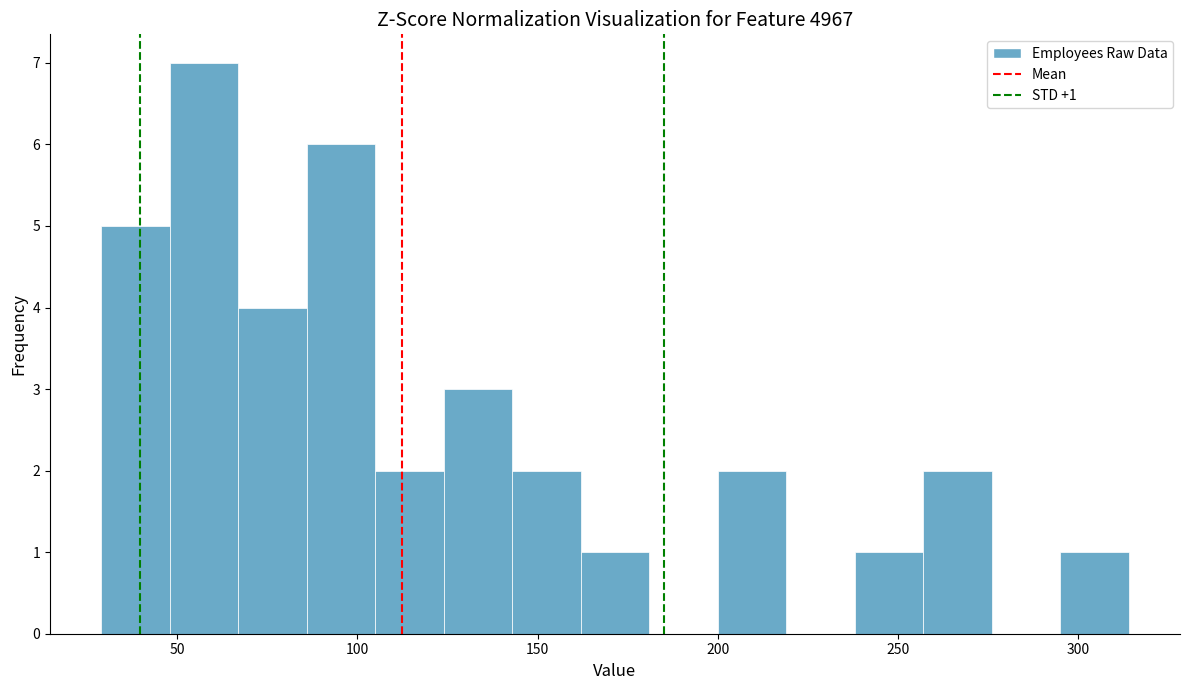

Read against the x-axis, roughly where is the centre of the tallest bar?

60